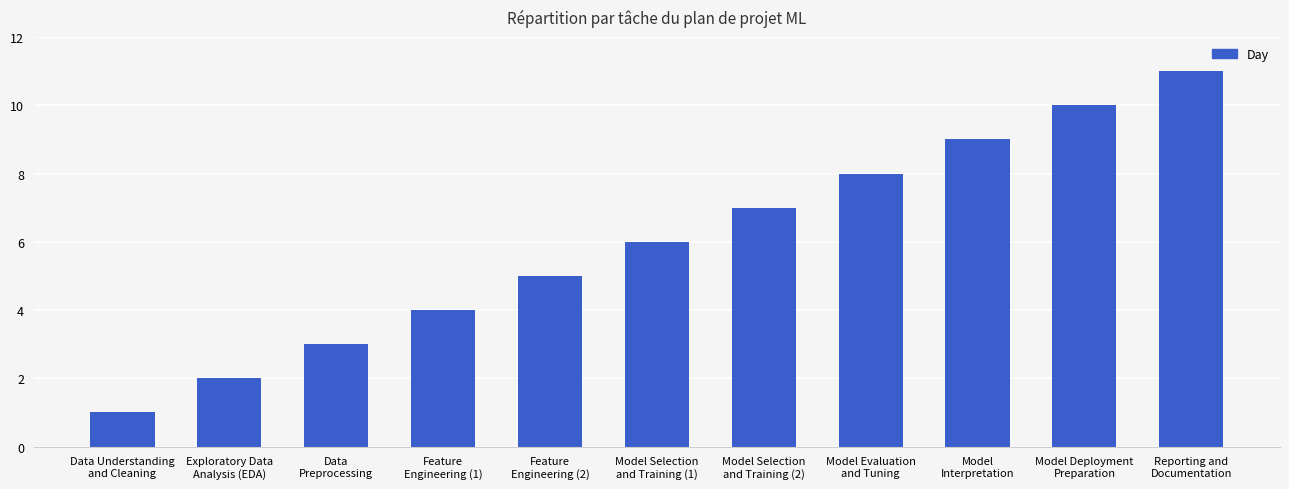

How many categories are shown in the chart?

11